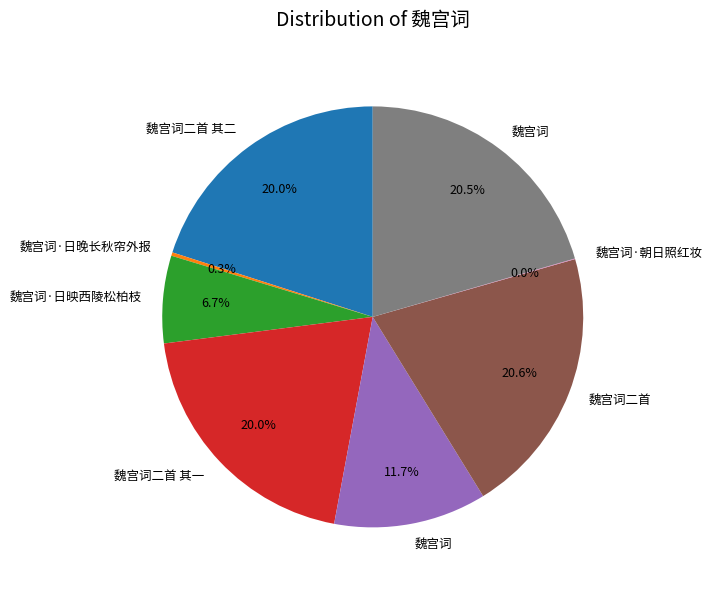

Is there a majority slice in this chart?

No